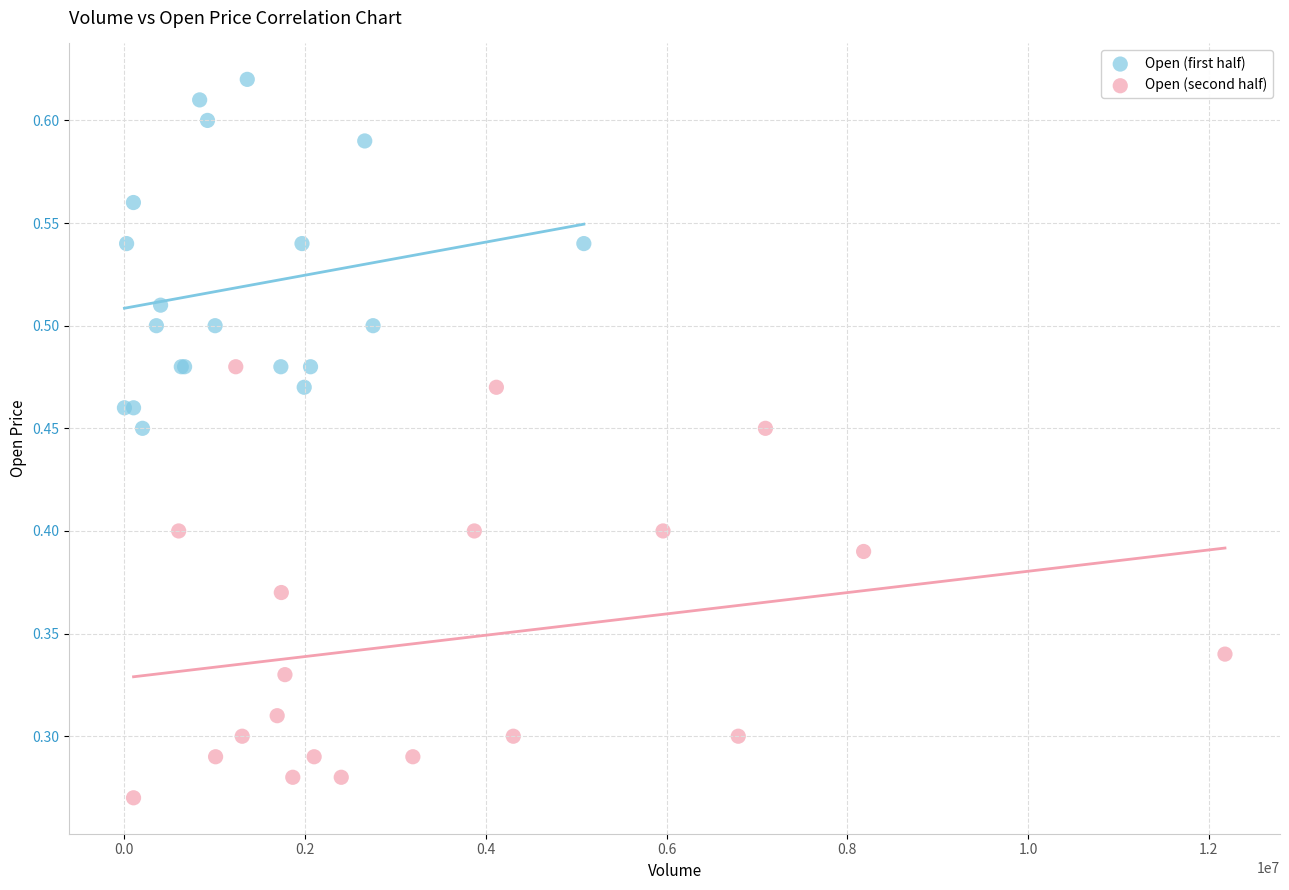

Which series reaches the maximum Y coordinate?

Open (first half)